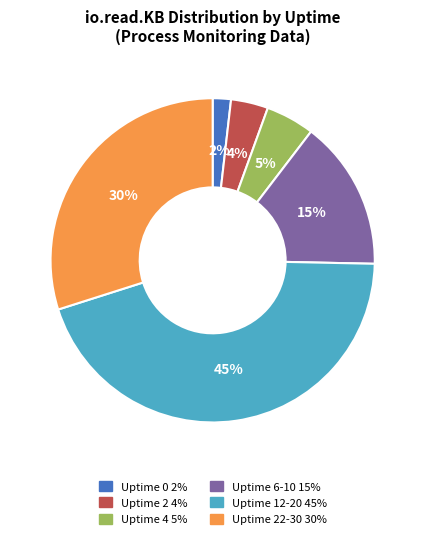

Is there any slice that represents more than half of the pie?

No